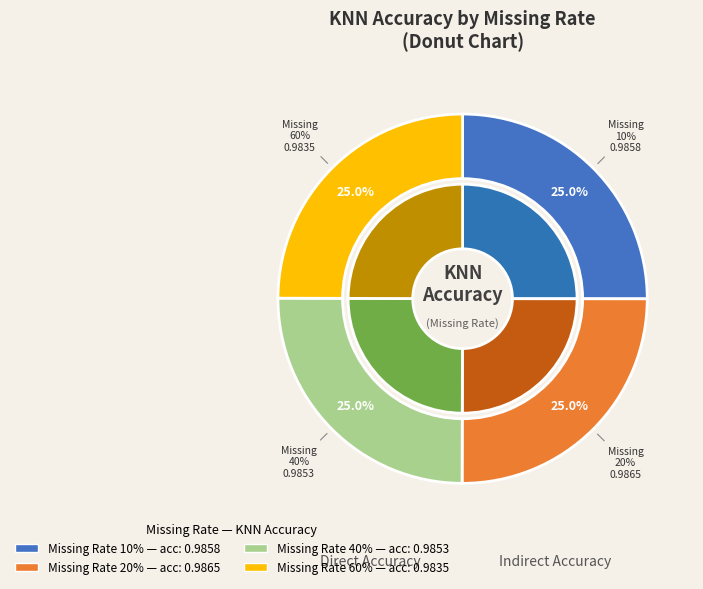

True or false: 20% accounts for 25% of the total.

True